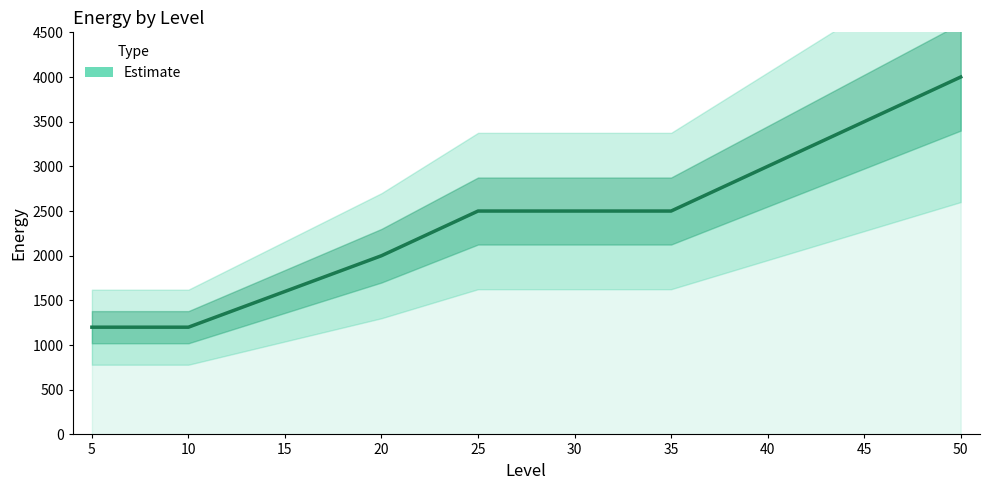

Count the values in the range 1600 to 3000.

6